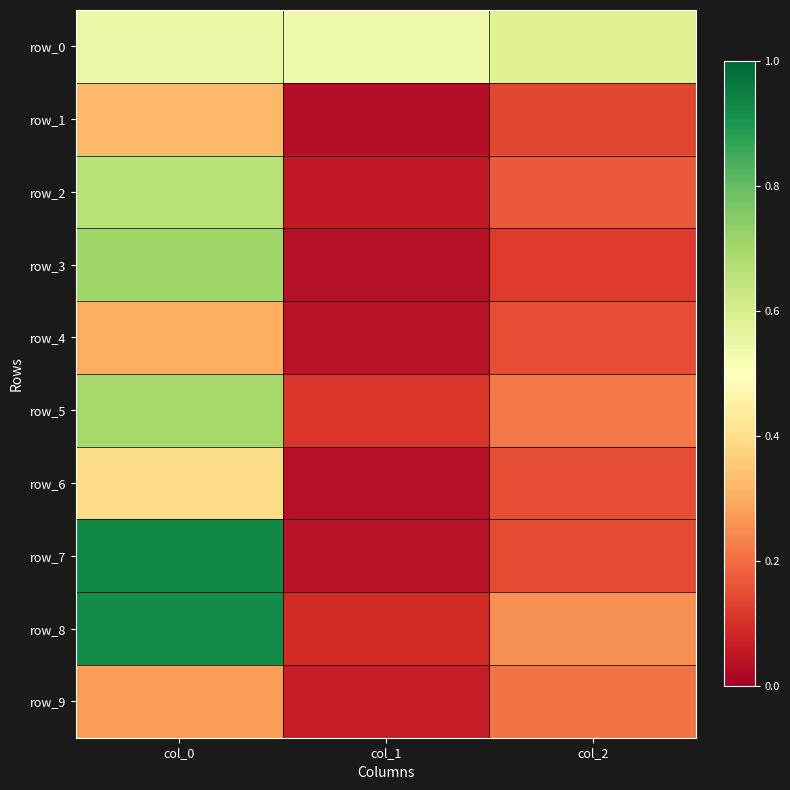

Rank the series at col_1 from highest to lowest value.

row_0, row_5, row_8, row_9, row_2, row_7, row_4, row_3, row_6, row_1